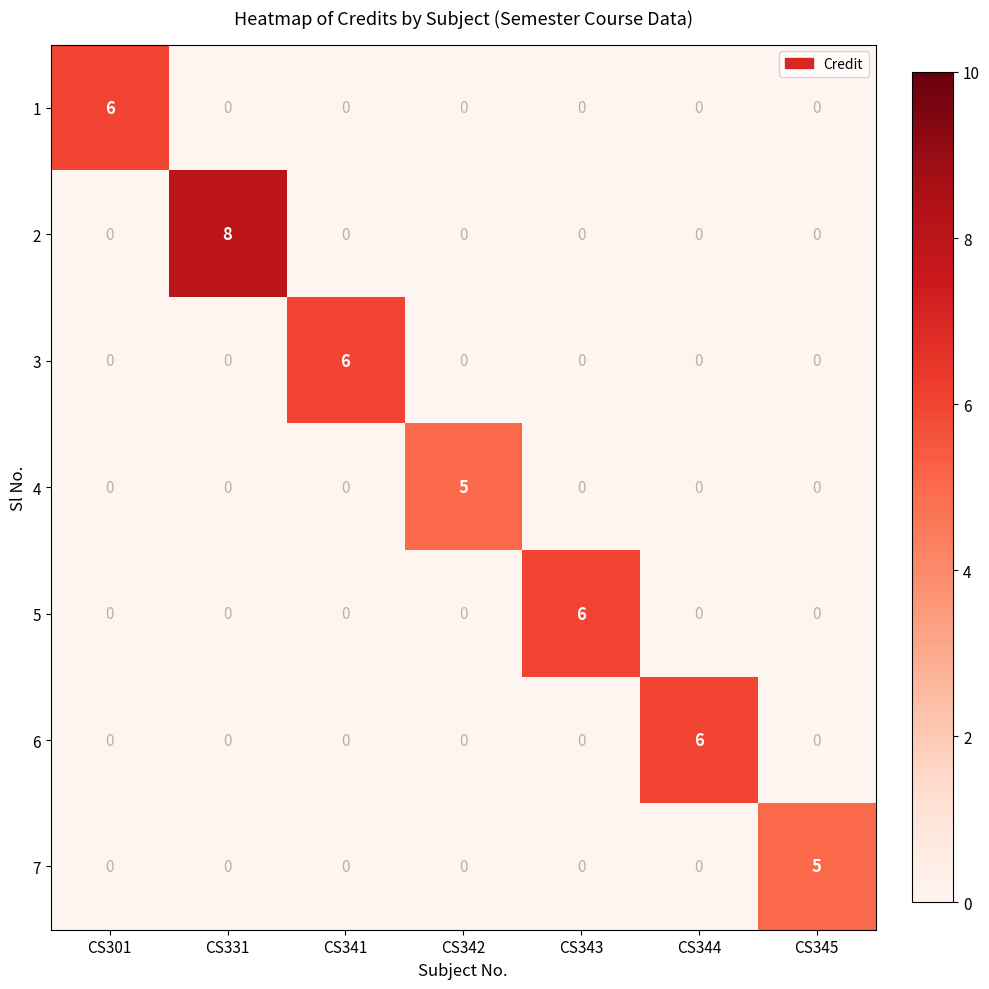

Between CS344 and CS345, which series saw the biggest shift?

6